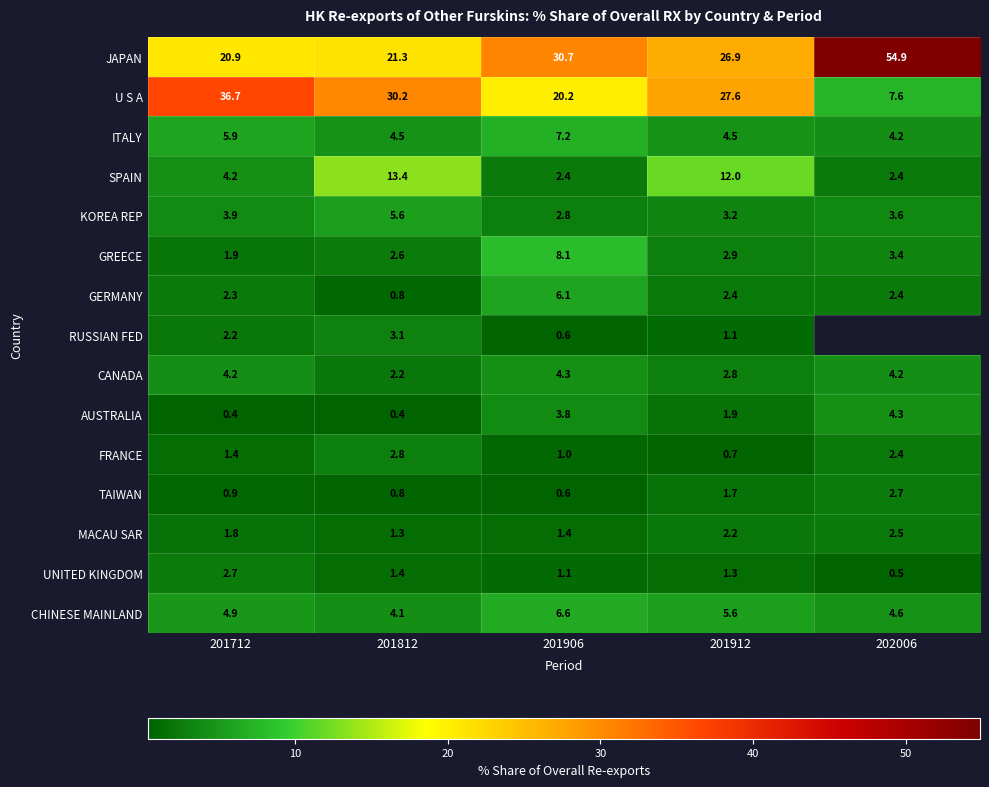

Which series changed the most between 201812 and 201912?

JAPAN